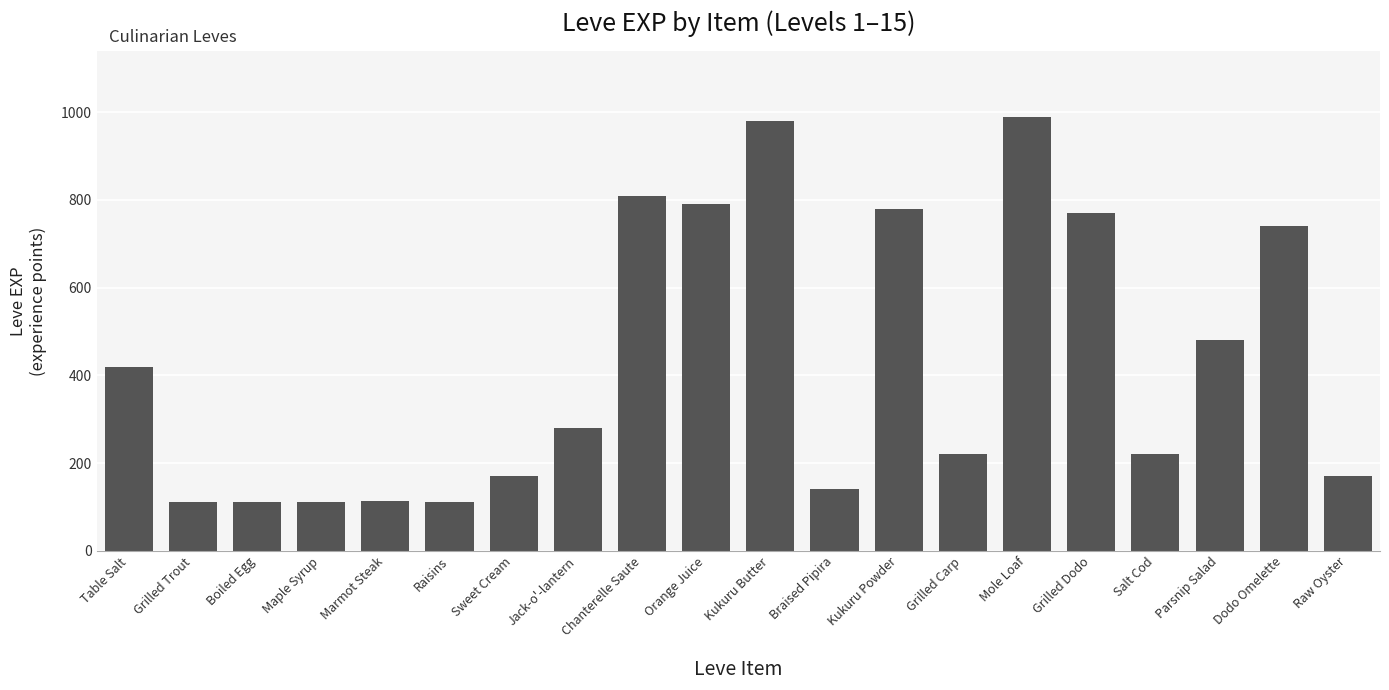

What is the maximum value shown in the chart?

990